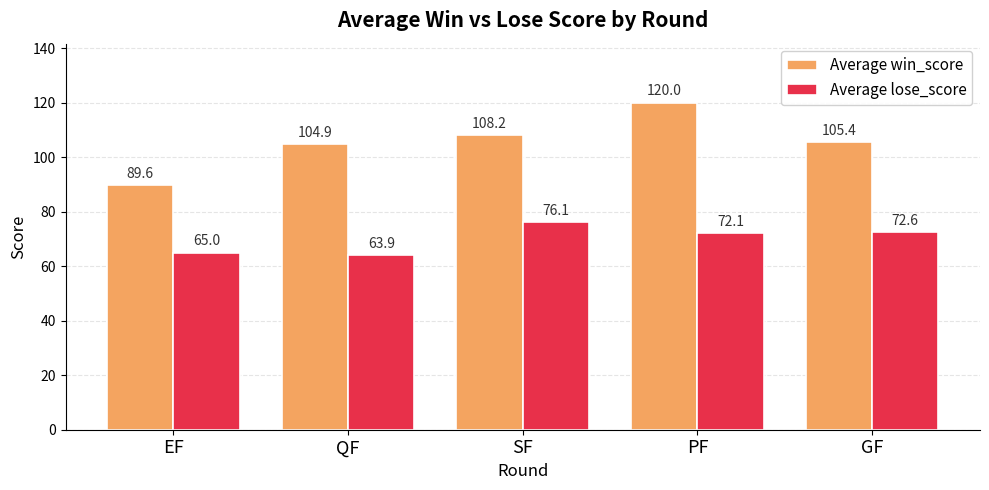

At which label does Average lose_score first exceed 72?

SF